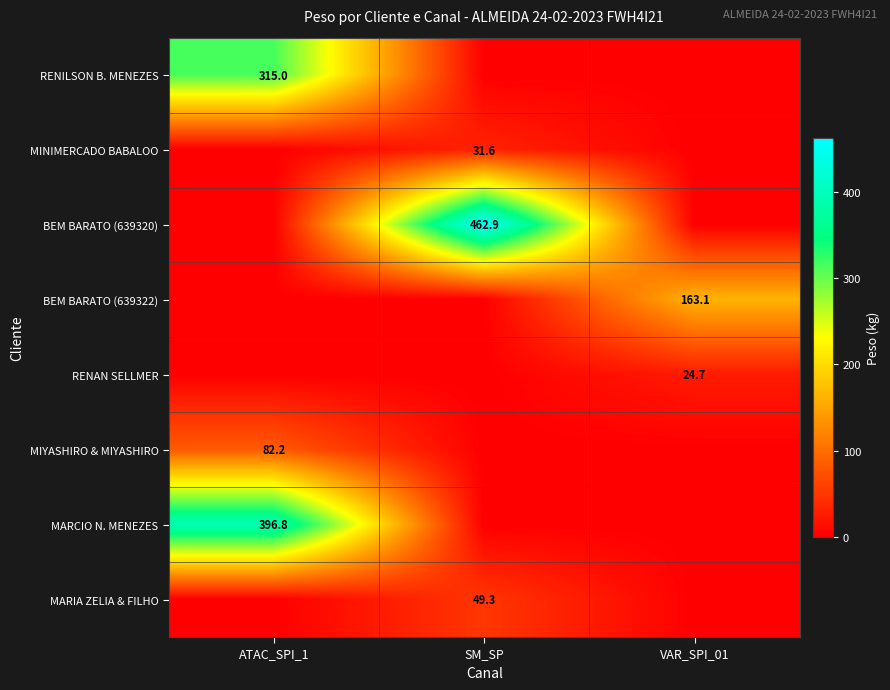

At how many categories does at least one series exceed 223?

2